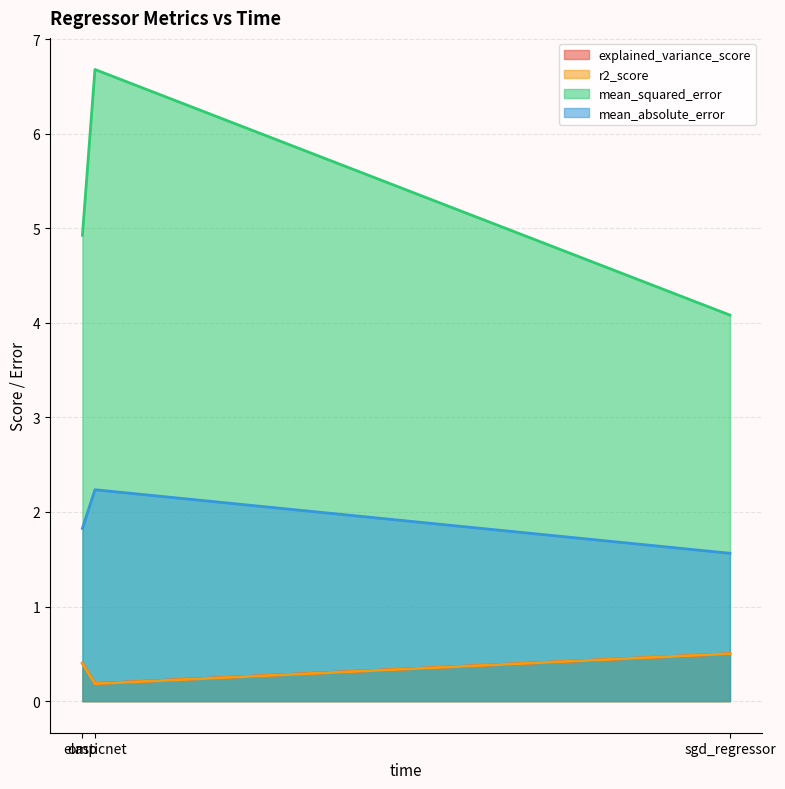

What is the value of the r2_score point at the 2nd from the left?

0.2